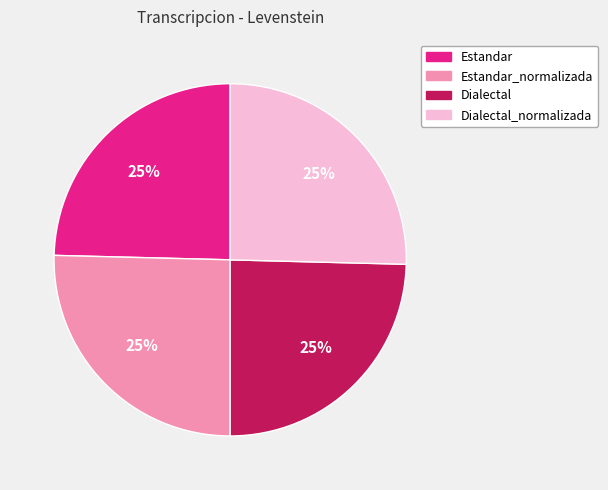

How many slices are in this pie chart?

4